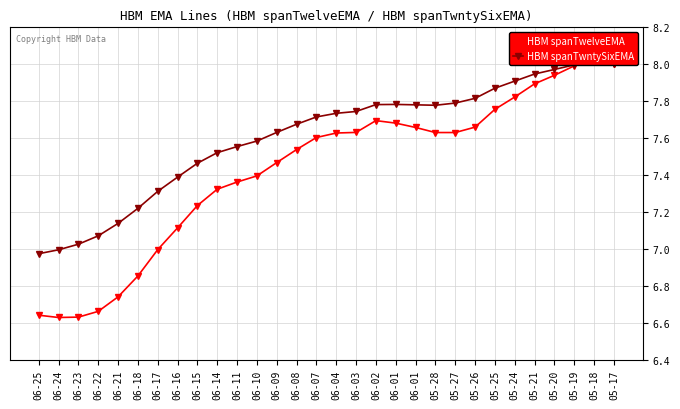

In HBM spanTwelveEMA, how many points are higher than both neighbors (excluding endpoints)?

2